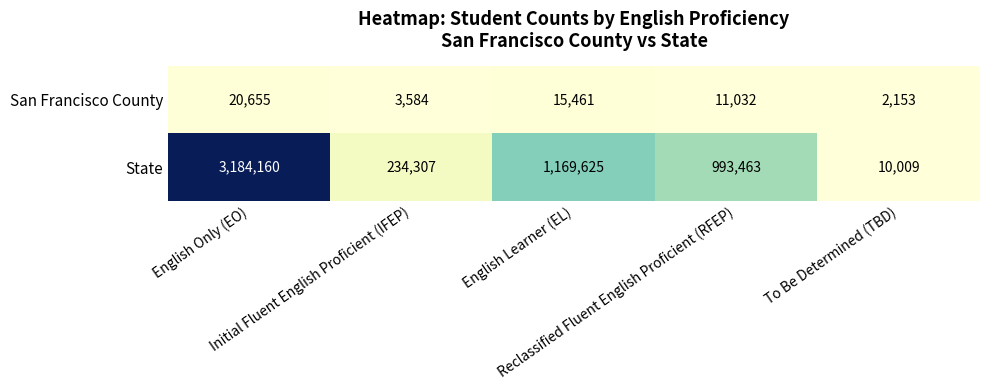

What is the sum of all State values?

5591564